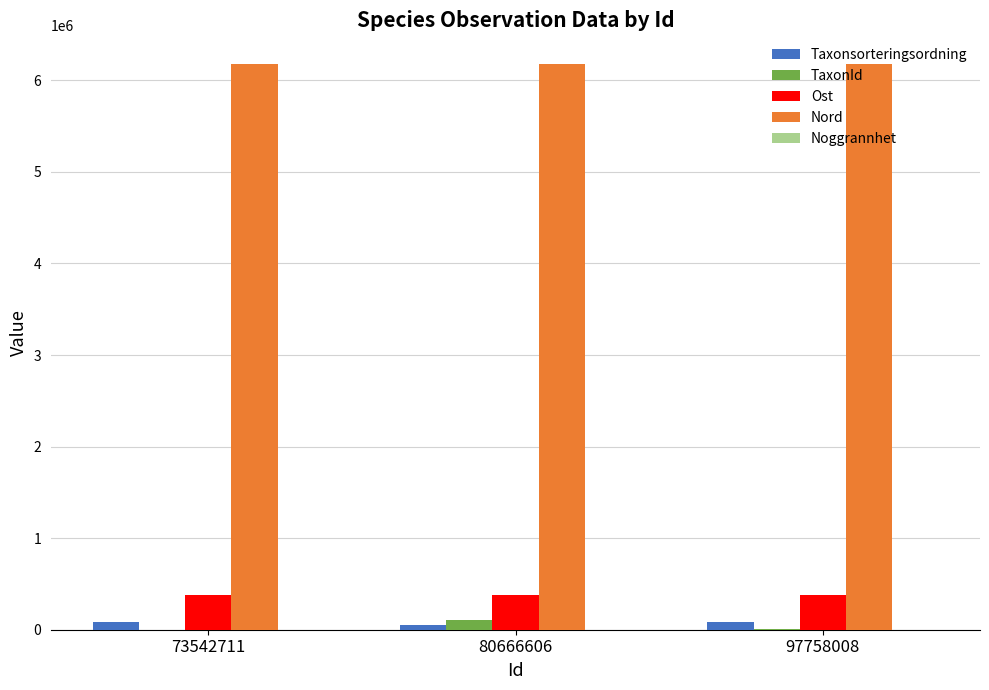

How many groups of bars are there?

3